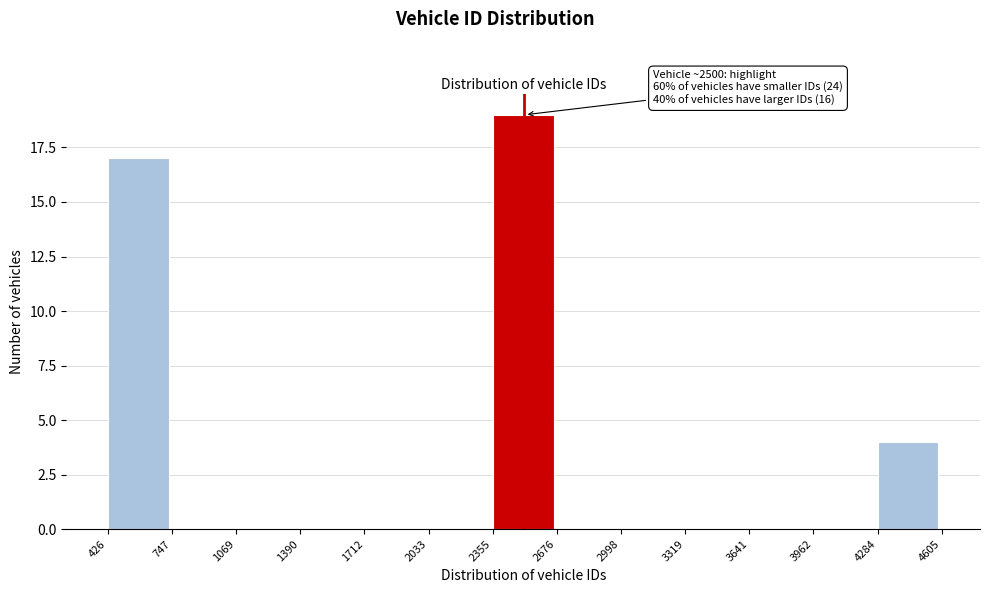

Which range on the x-axis has the tallest bar?

2355 to 2676